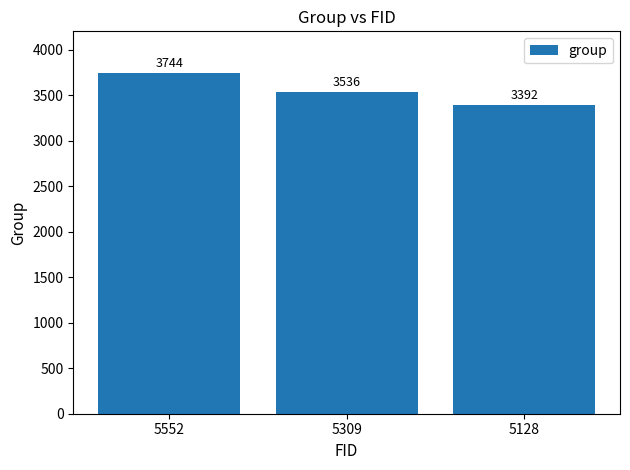

Reading right to left, list all the values displayed in this chart.

5128=3392	5309=3536	5552=3744